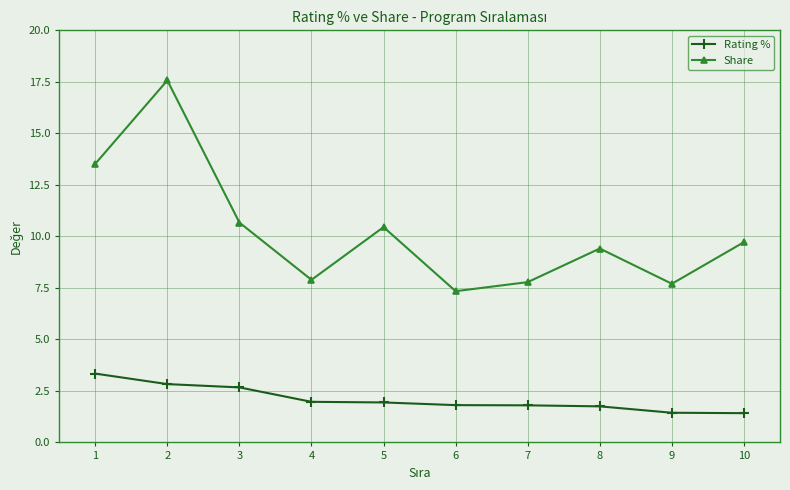

List the series in order of their overall mean, lowest first.

Rating %, Share